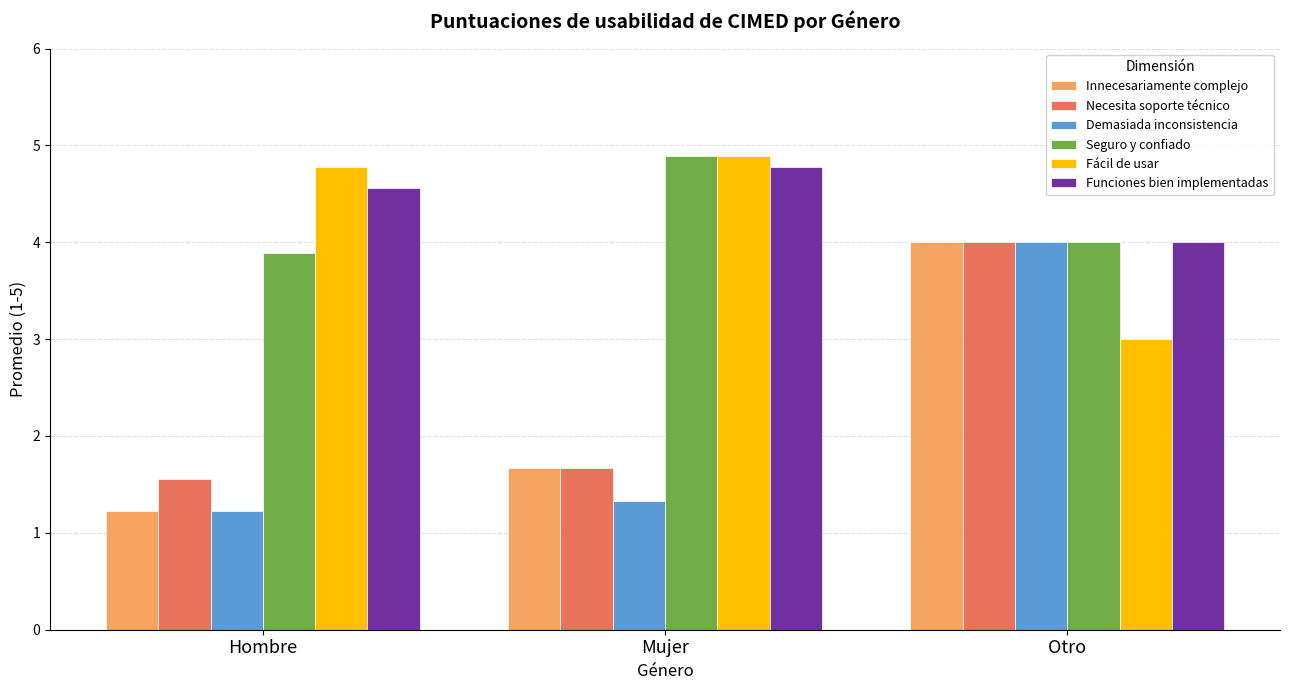

What is the difference between the highest and lowest values at Mujer?

3.6